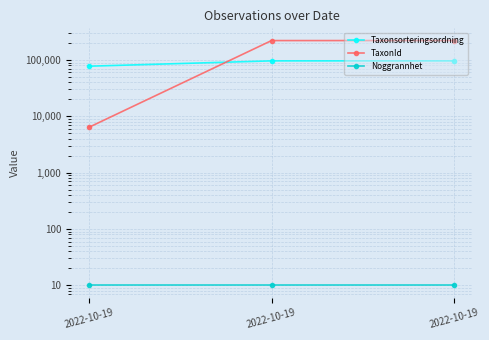

Rank the series by their average value, from highest to lowest.

TaxonId, Taxonsorteringsordning, Noggrannhet